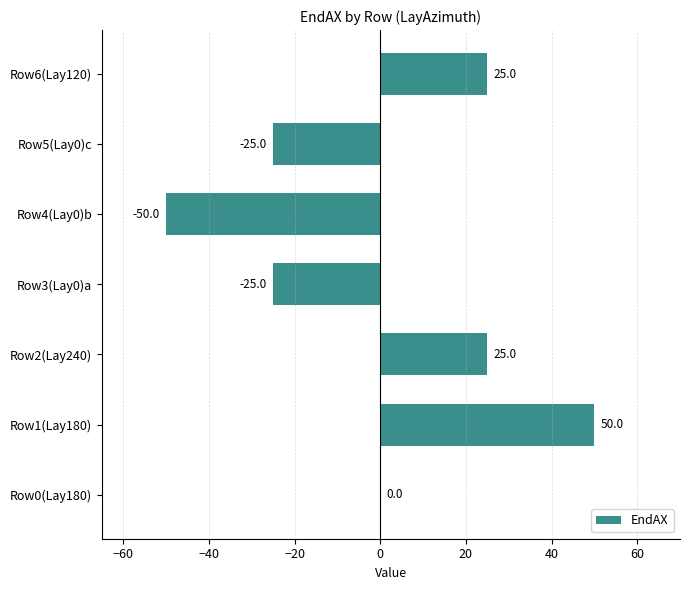

Read the value at Row6(Lay120).

25.0